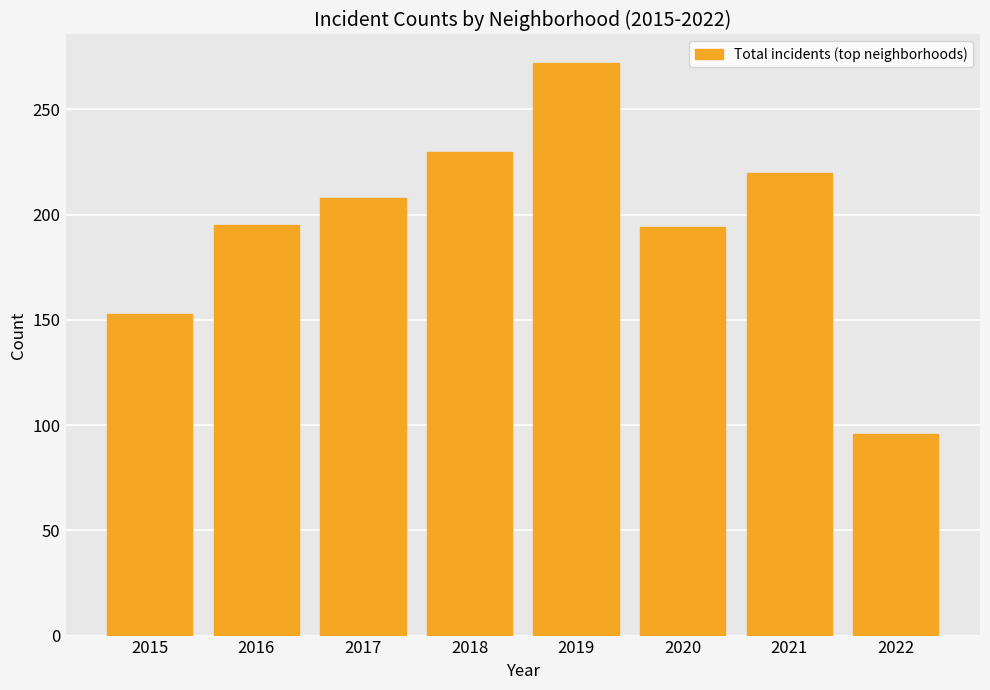

What is the value of the 5th bar from the left?

272